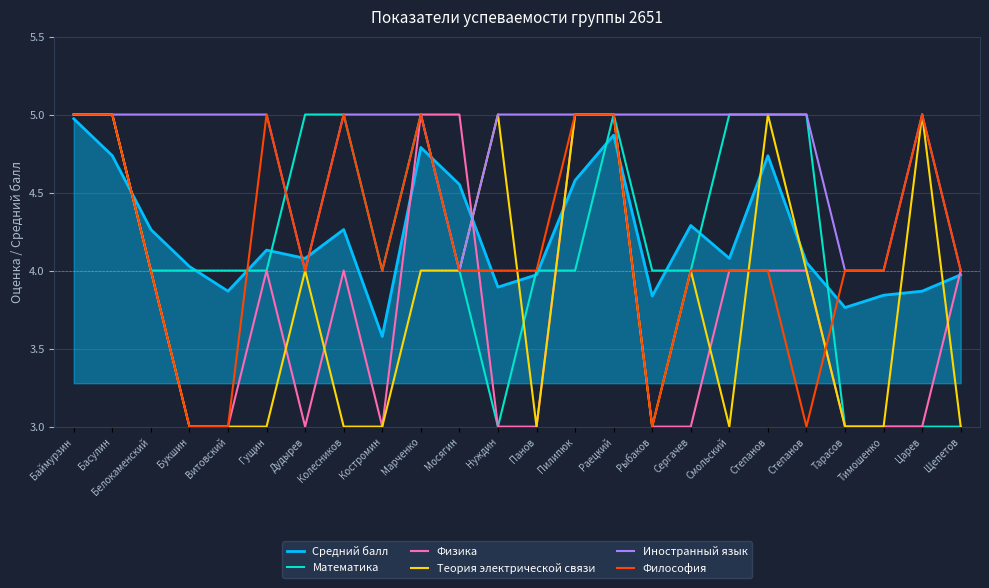

How many intersections are there between Философия and Теория электрической связи?

3